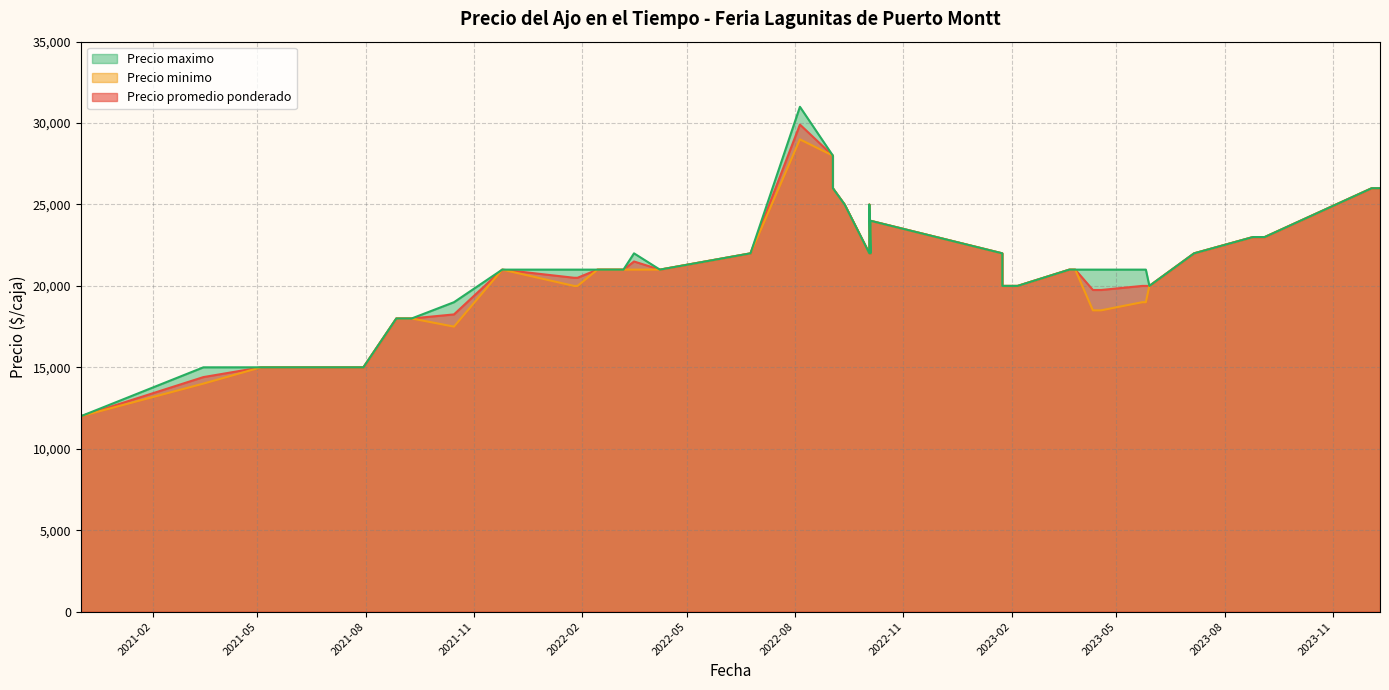

What is the sum of the Precio promedio ponderado values at 2022-09-02 and 2023-03-27?

47000